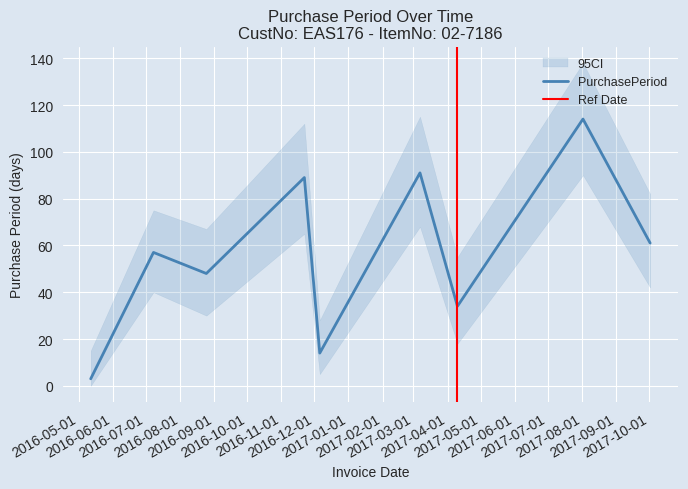

At which category does the chart reach its peak across all series?

2017-08-02